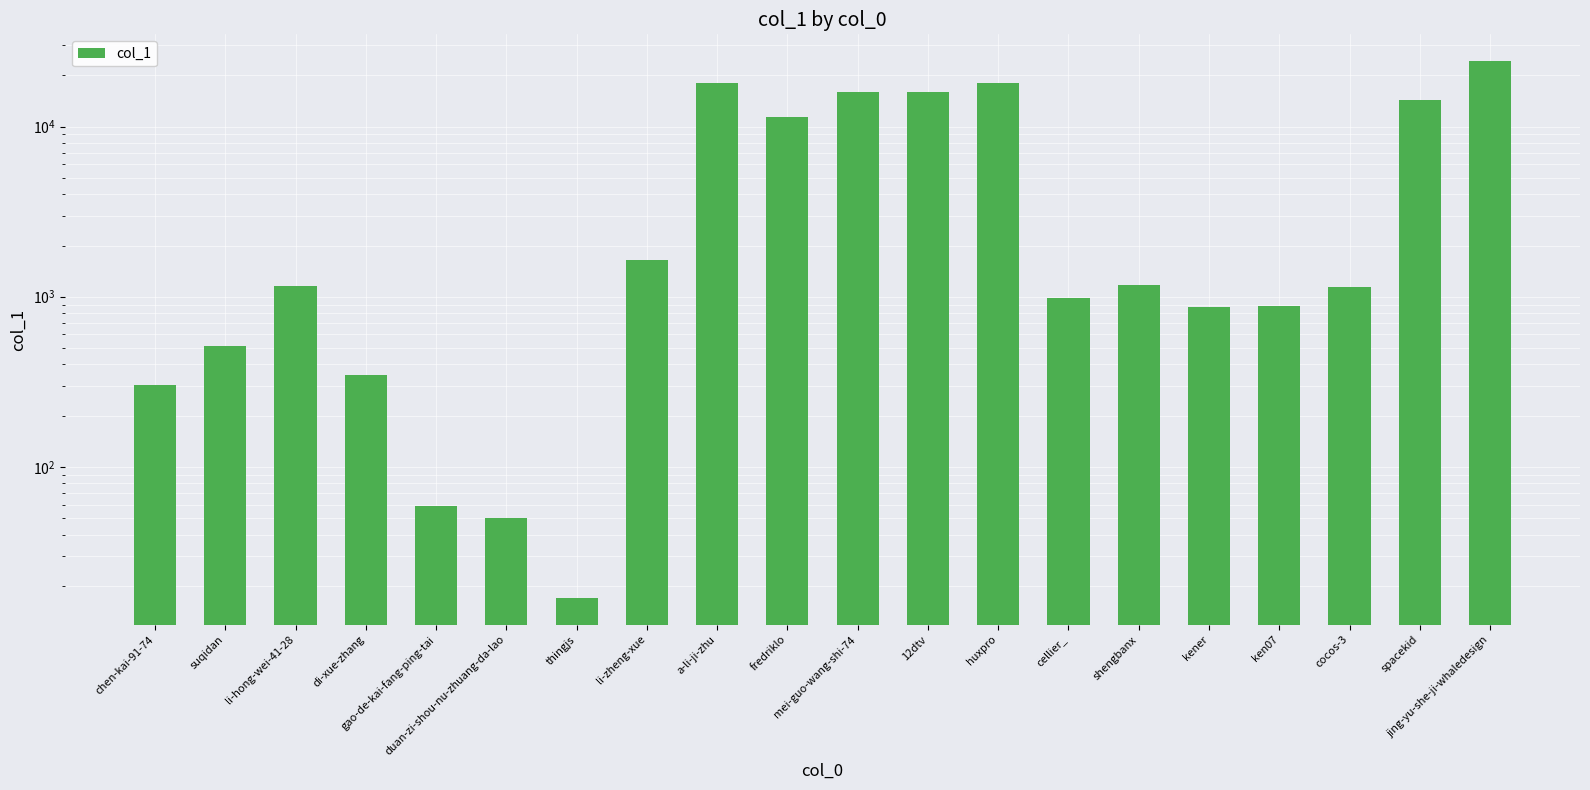

Are the bars grouped side by side (vs. stacked)?

No